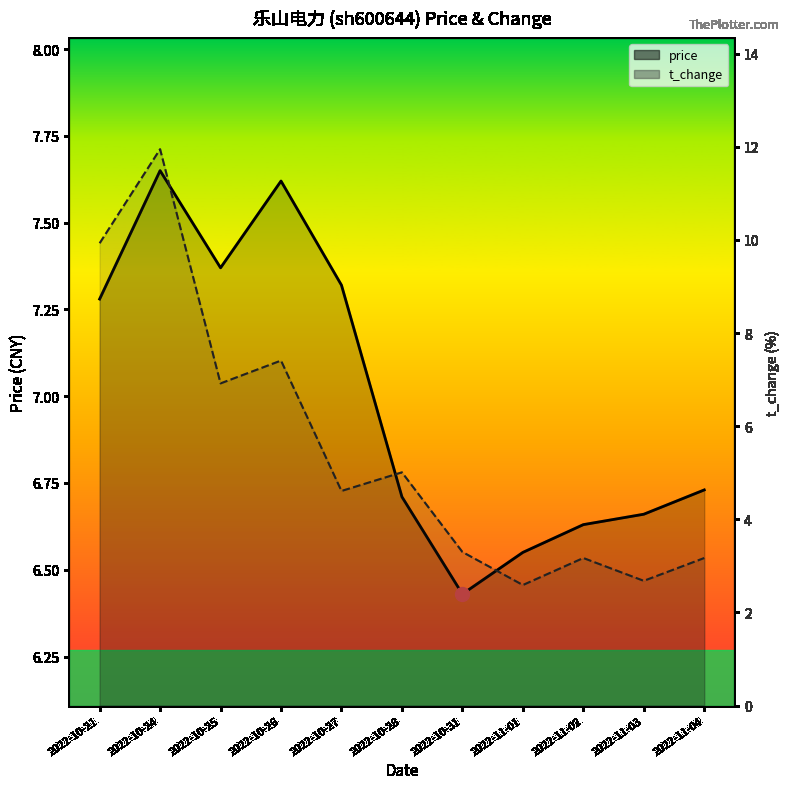

Is the value of t_change at 2022-10-31 greater than the value of price at 2022-10-31?

No